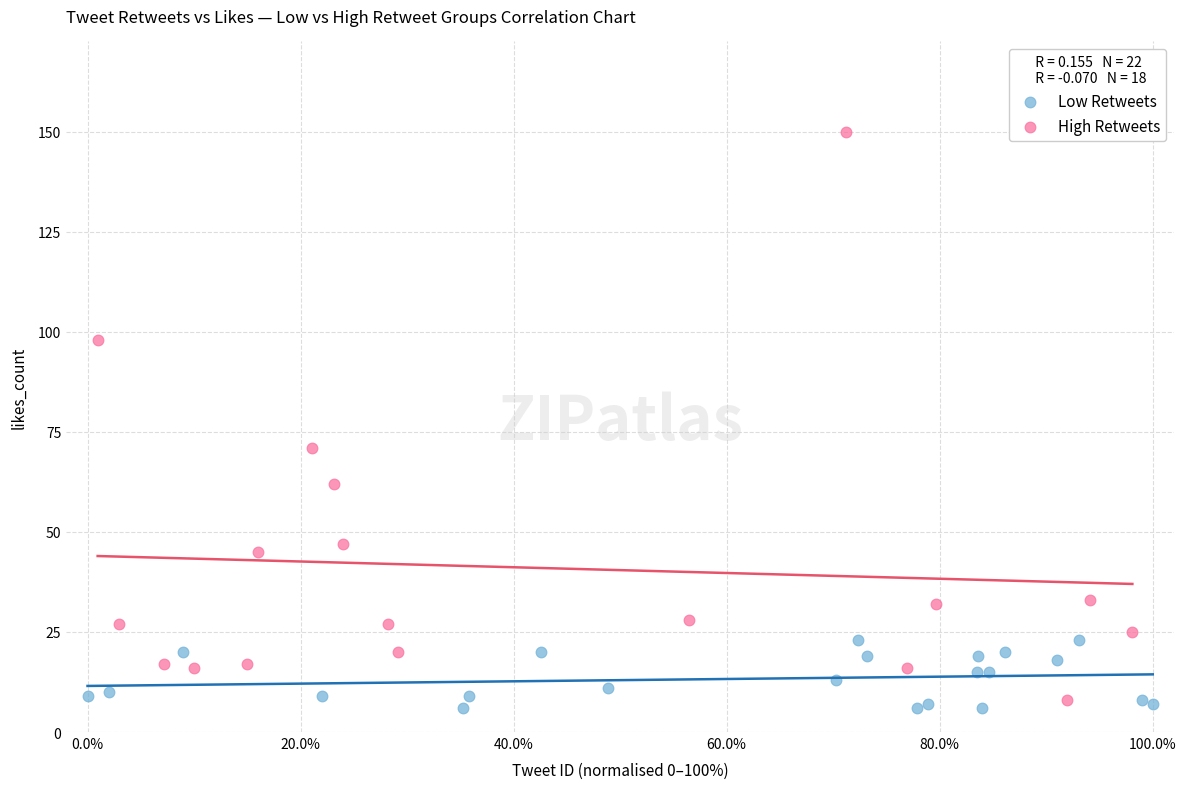

Which series has the largest Y range (max minus min)?

High Retweets